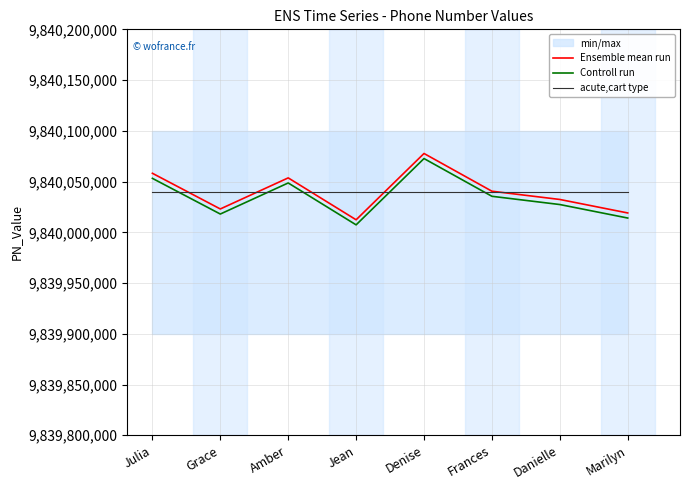

What is the lowest value of the acute,cart type series?

9840039585.8